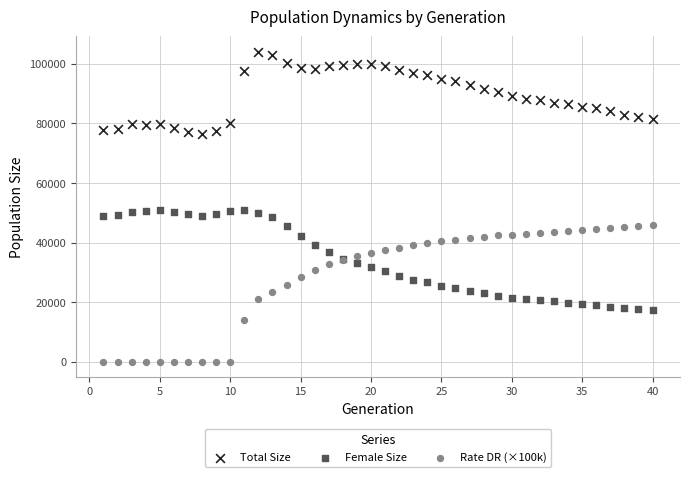

Which series contains the lowest Y value?

Rate DR (×100k)